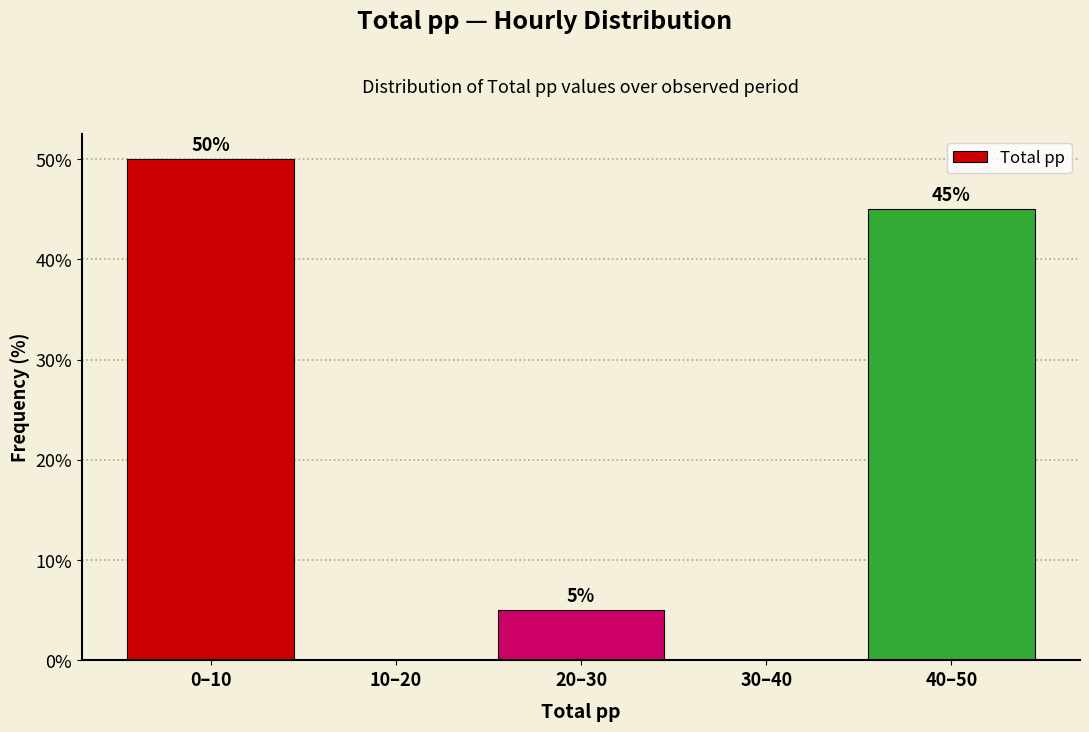

Reading left to right, list all the values displayed in this chart.

0–10=50	10–20=0	20–30=5	30–40=0	40–50=45